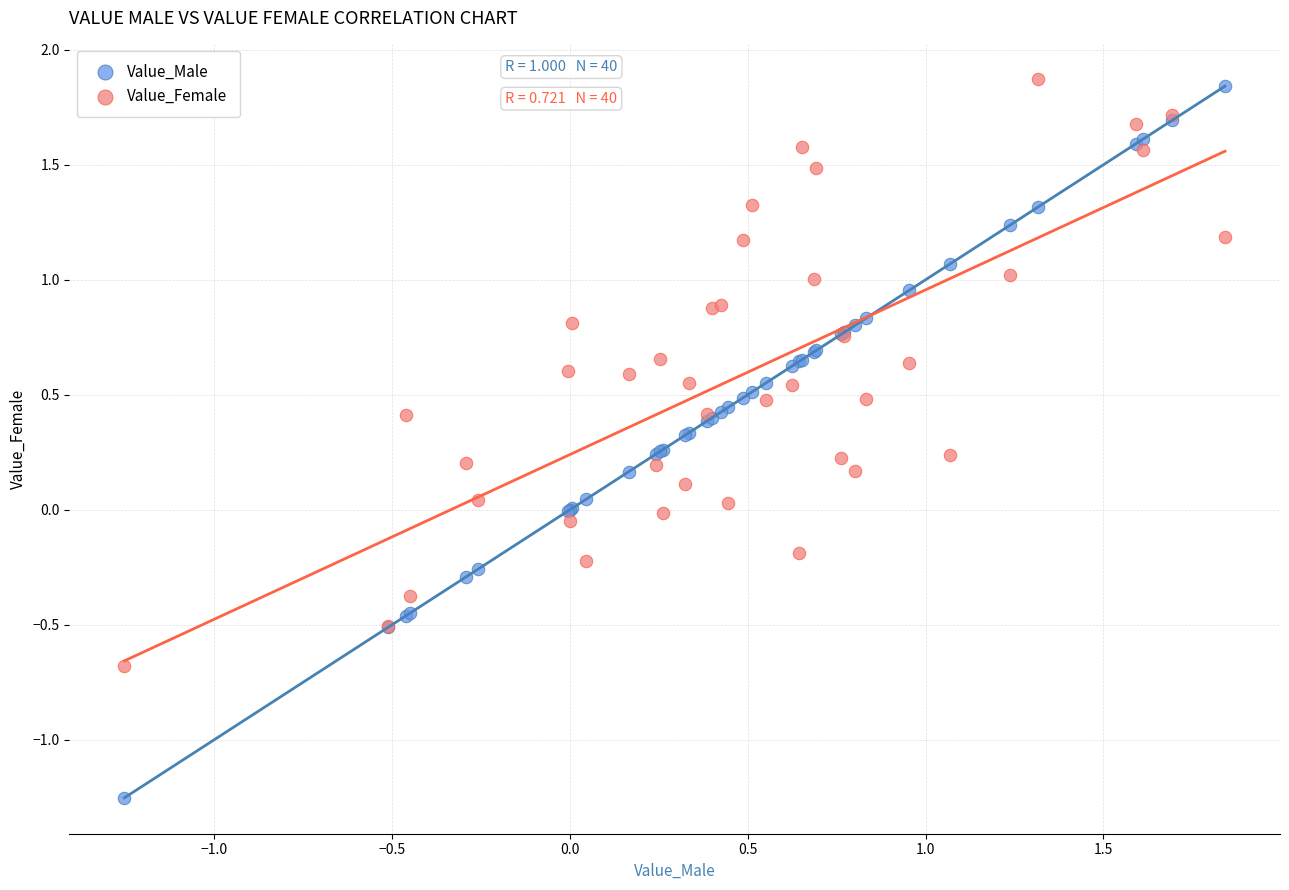

Which series reaches the maximum Y coordinate?

Value_Female